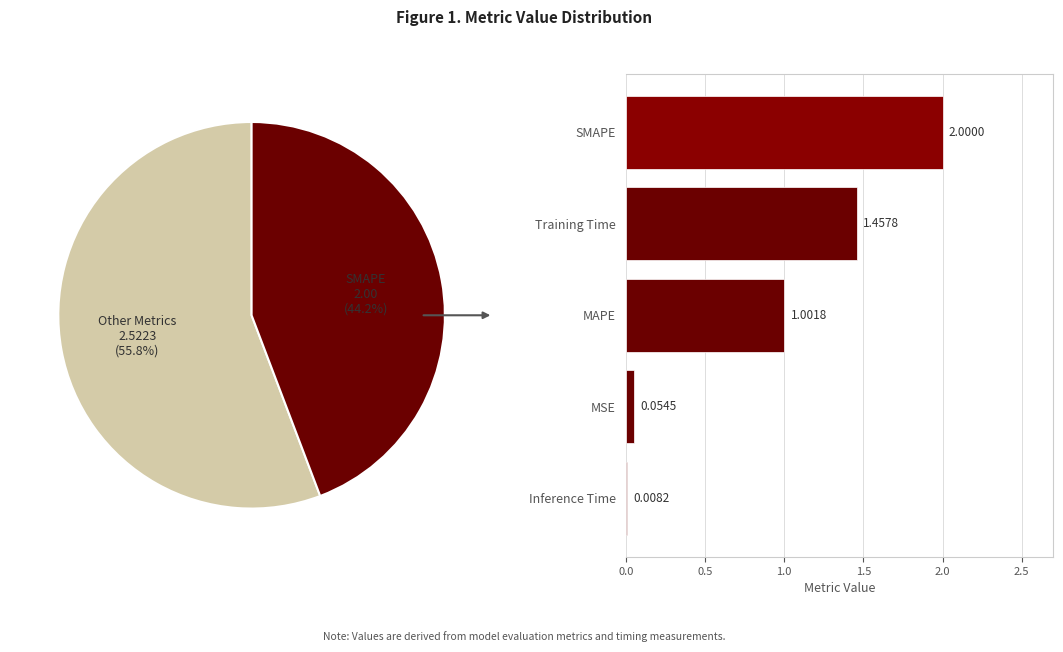

To the nearest percent, what is the difference between the Training Time and SMAPE slice percentages?

12%